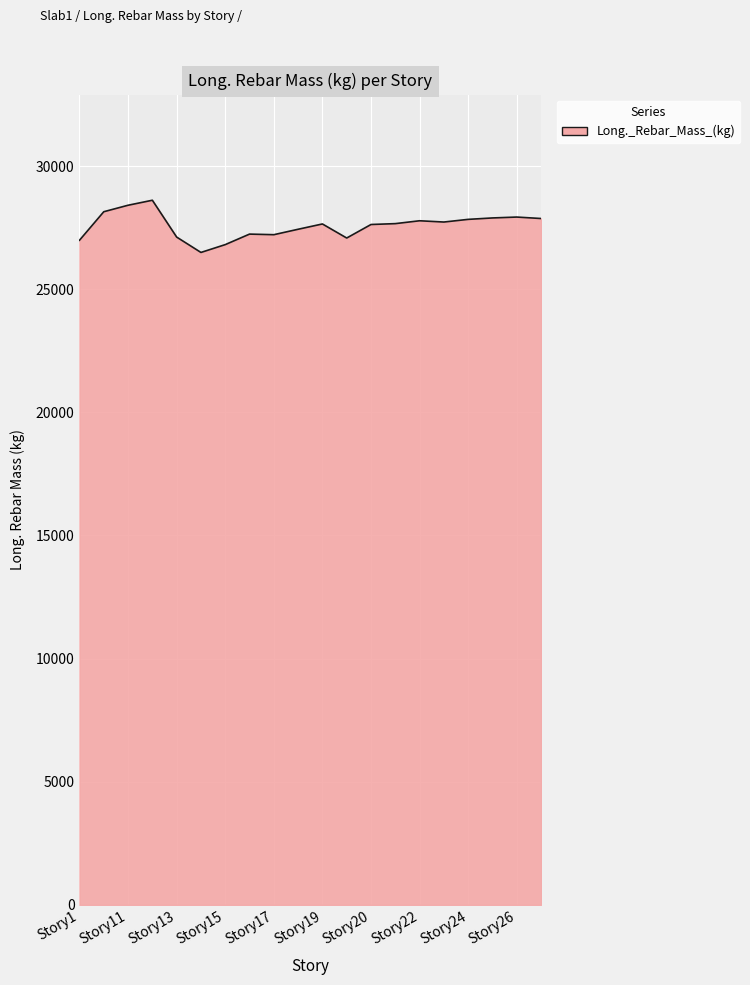

What is the smallest value displayed?

26492.7